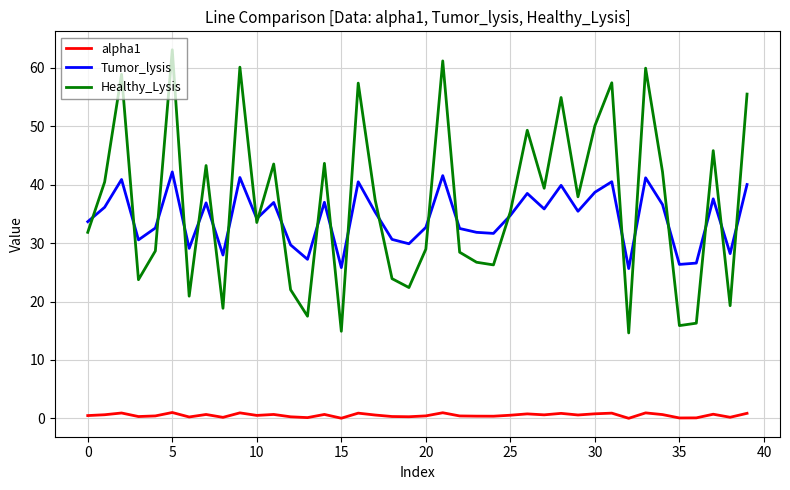

True or false: alpha1 and Tumor_lysis intersect in this chart.

False